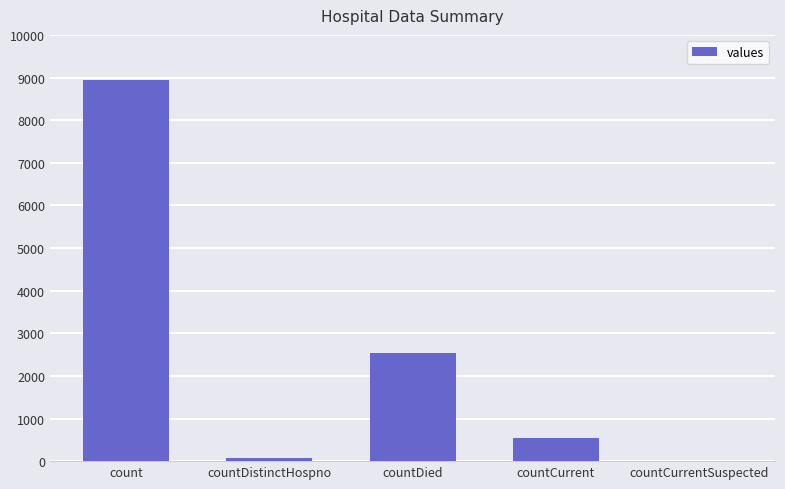

Where is the data nearest to the value 4474?

countDied